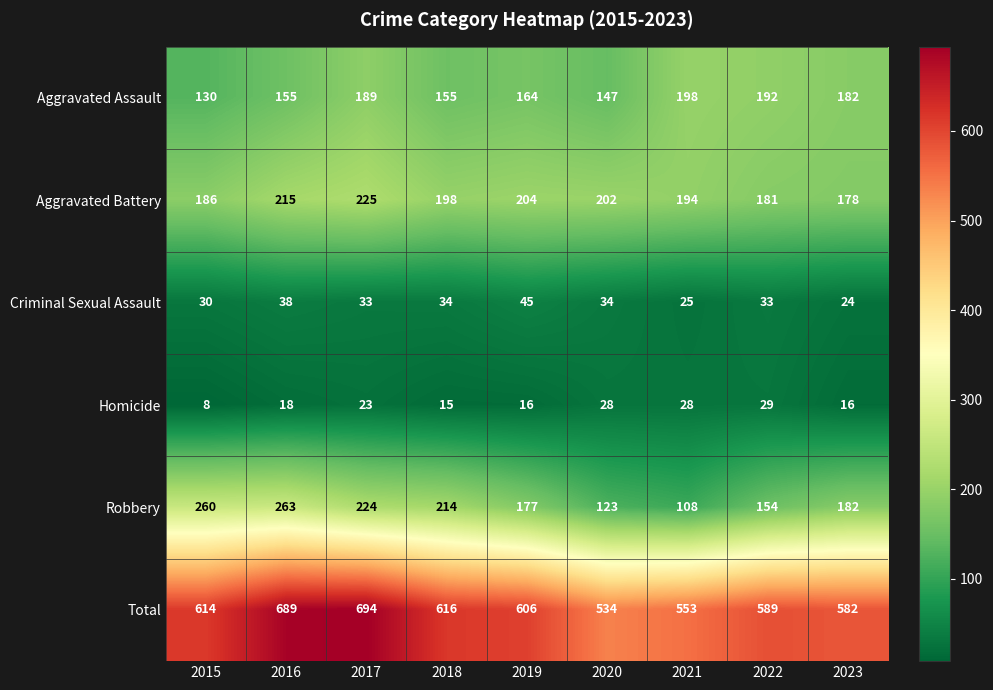

Is it true that Homicide equals 18 at 2016?

True